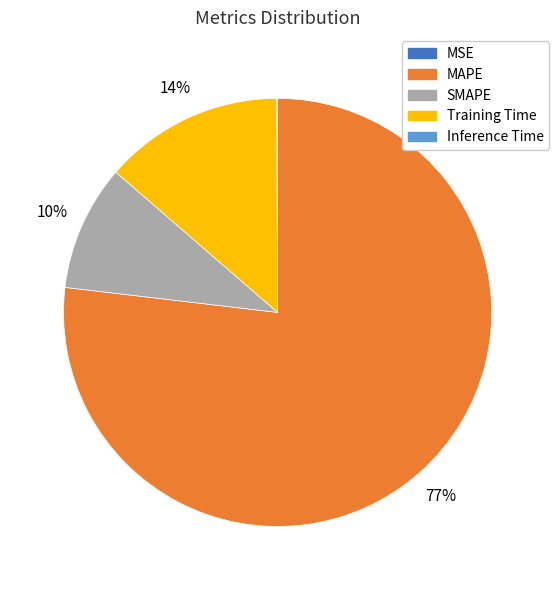

To the nearest percent, what percentage of the pie is SMAPE?

10%